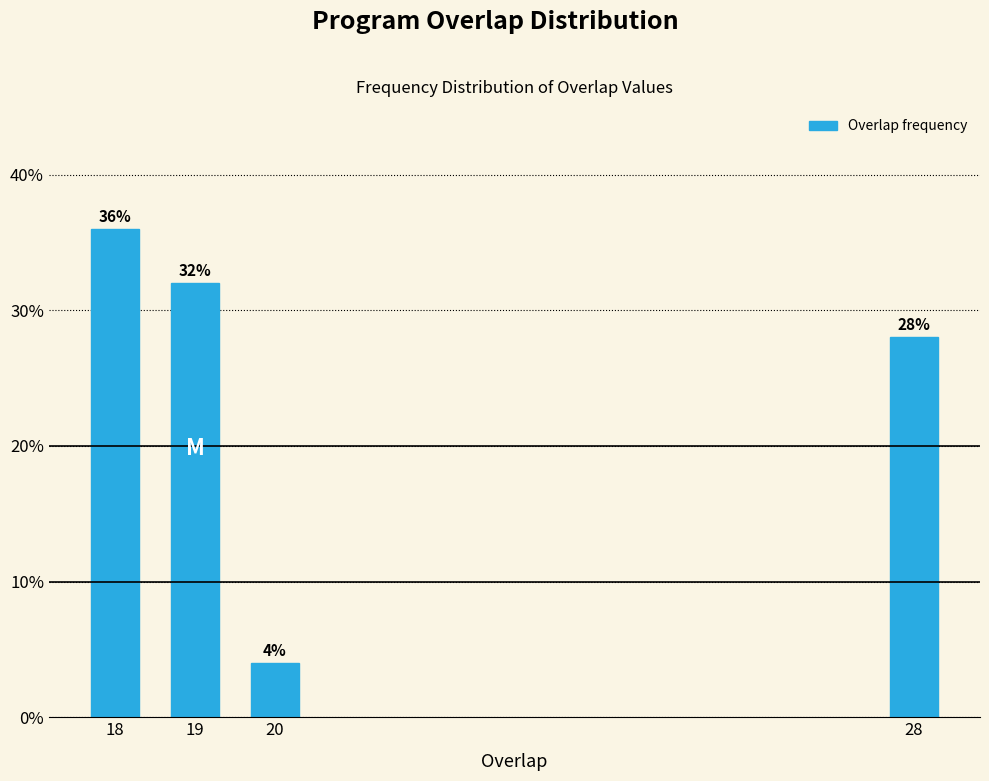

Reading right to left, what are all the values shown in this chart?

28=28.0	20=4.0	19=32.0	18=36.0